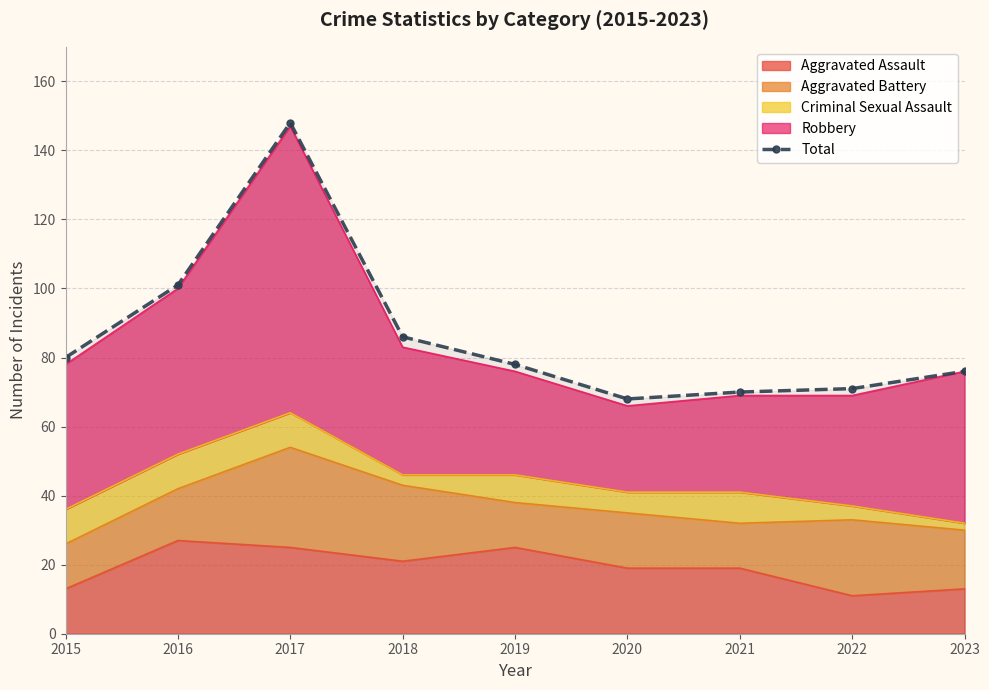

Read the value at 2016, to the nearest 10.

100